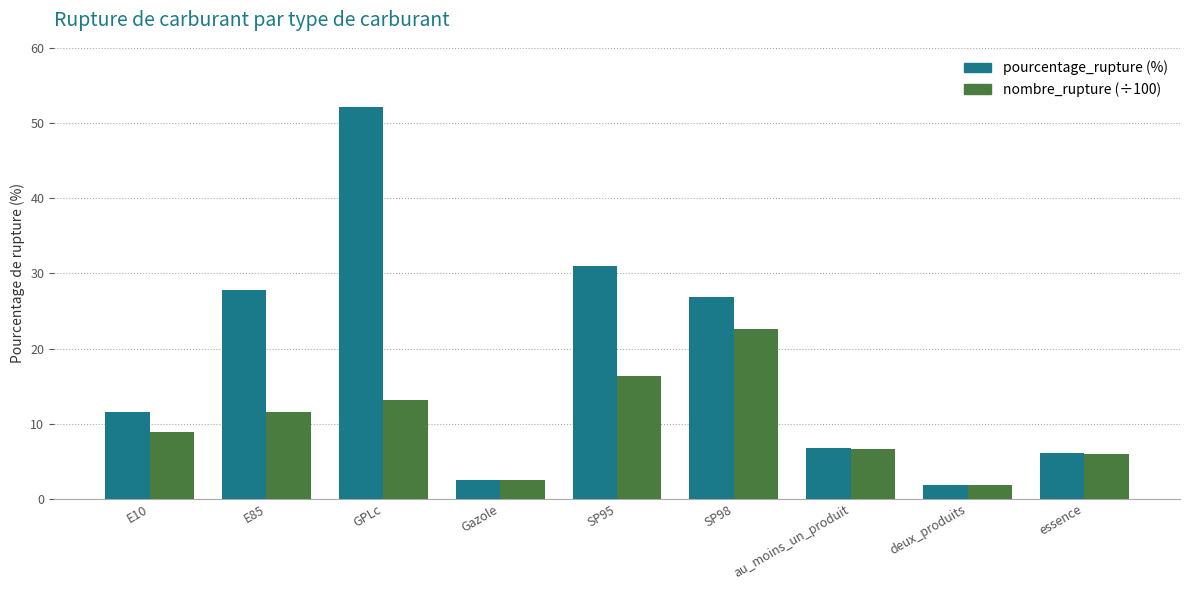

At which category does the chart reach its peak across all series?

GPLc